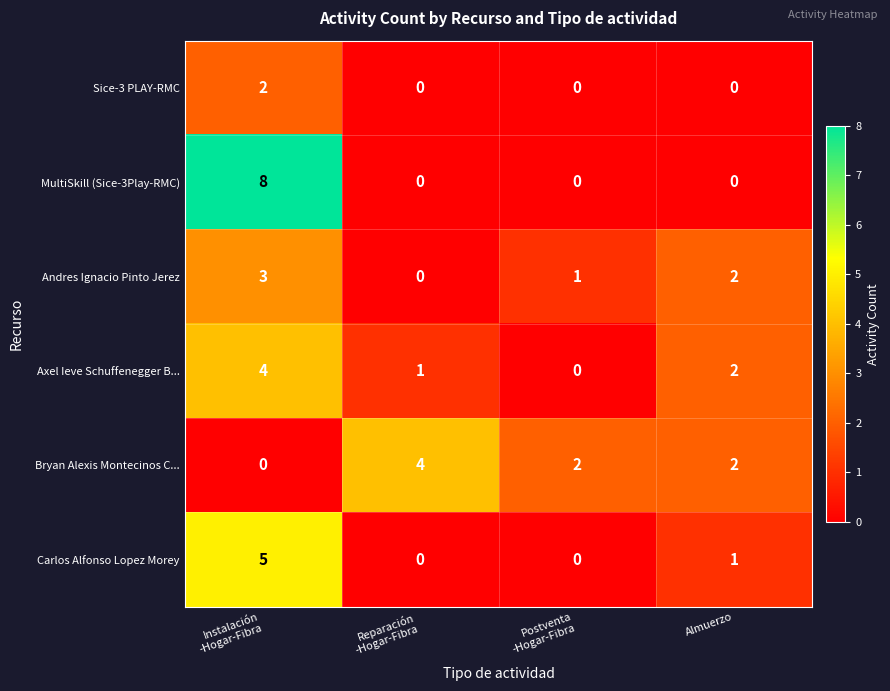

How many Axel Ieve Schuffenegger B... values are between 1 and 4?

3